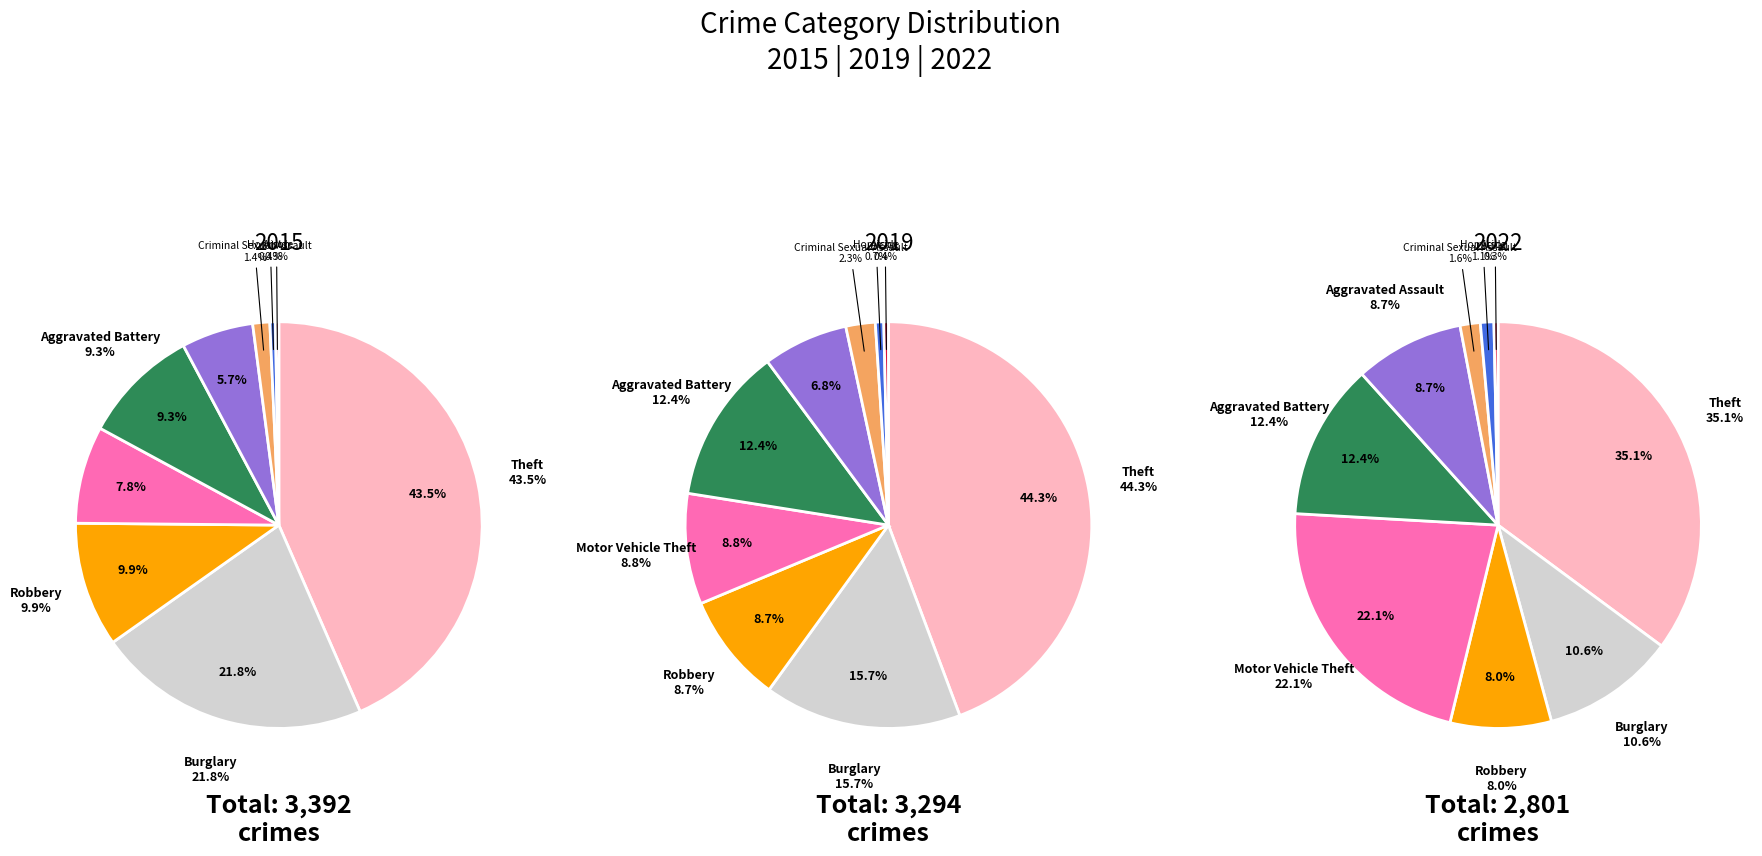

Which category has the smallest portion of the pie?

Arson